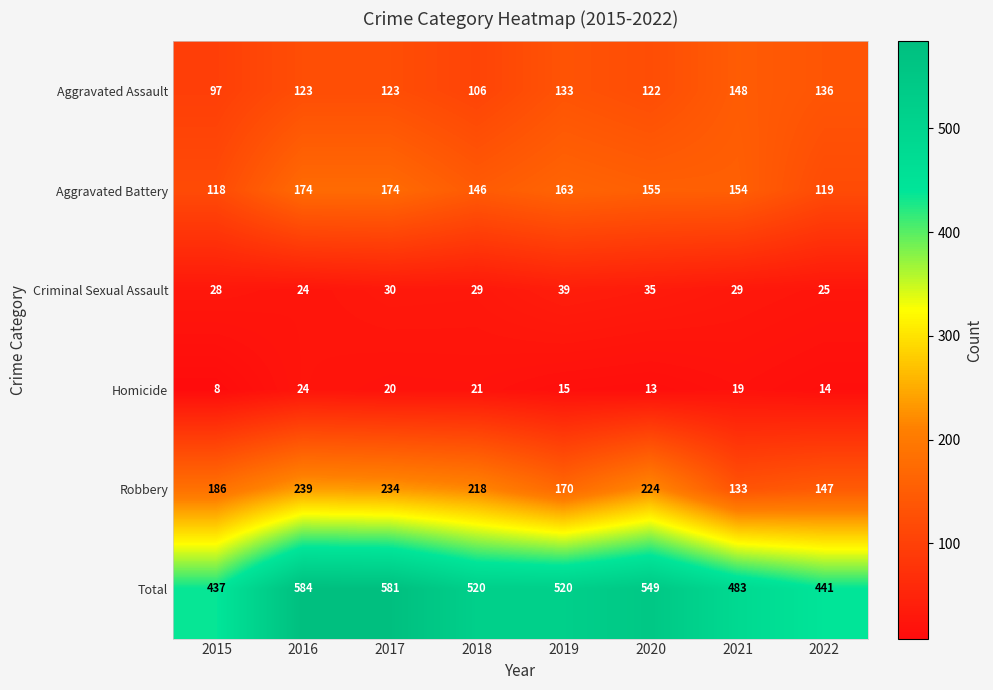

What is the minimum value shown in the chart?

8